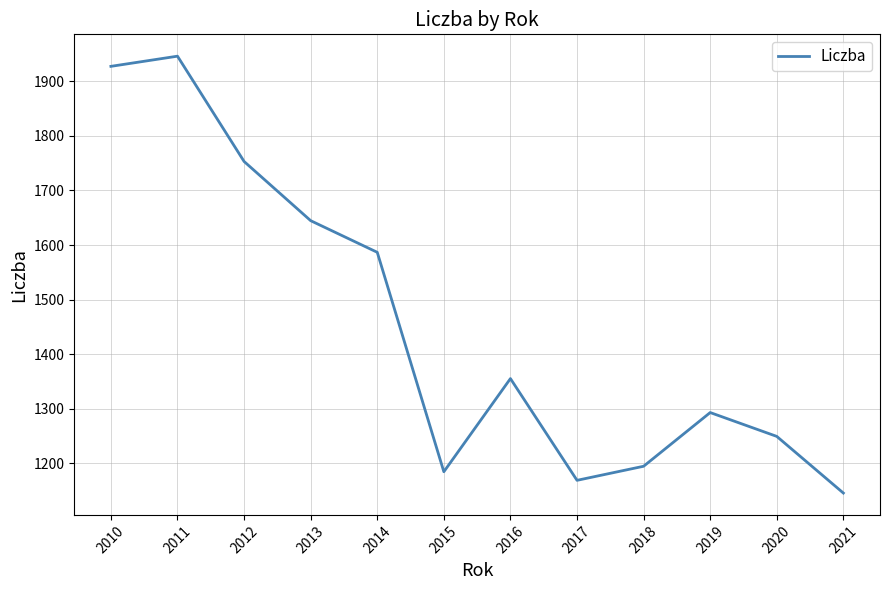

The chart shows a value of 1123.0 at 2012. True or false?

False